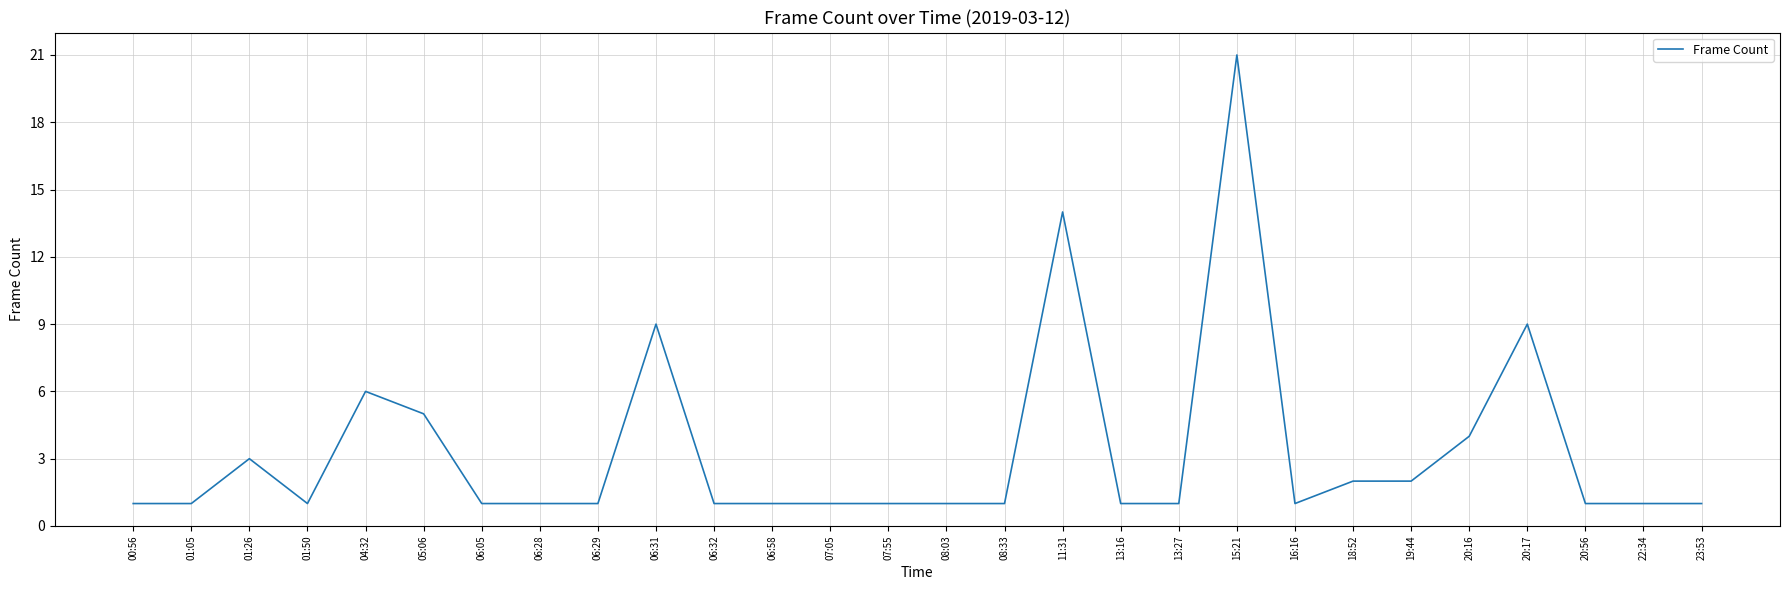

Reading left to right, extract all data points from this chart.

00:56=1	01:05=1	01:26=3	01:50=1	04:32=6	05:06=5	06:05=1	06:28=1	06:29=1	06:31=9	06:32=1	06:58=1	07:05=1	07:55=1	08:03=1	08:33=1	11:31=14	13:16=1	13:27=1	15:21=21	16:16=1	18:52=2	19:44=2	20:16=4	20:17=9	20:56=1	22:34=1	23:53=1